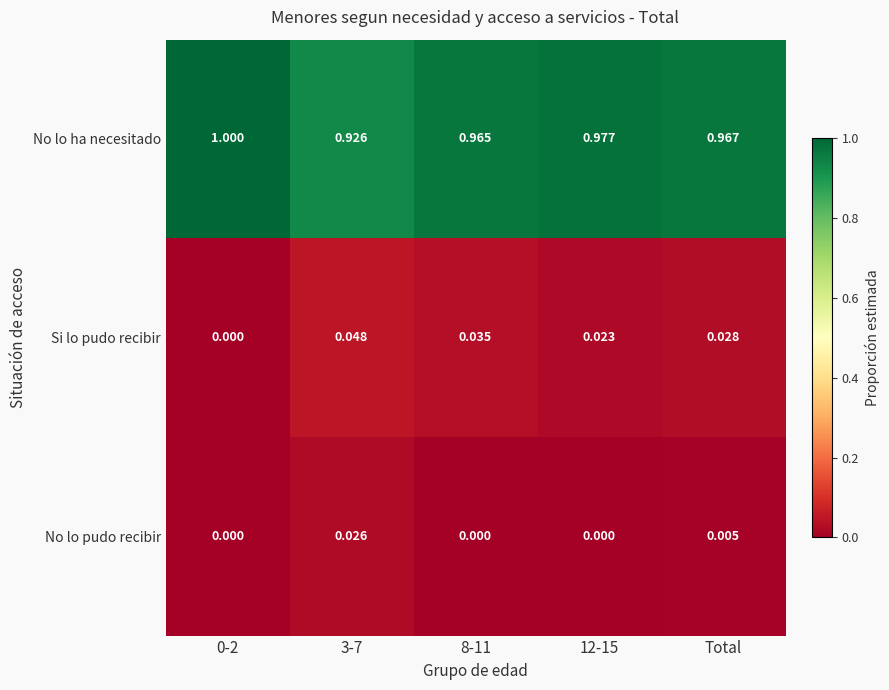

Is the value of No lo ha necesitado at 3-7 greater than the value of No lo pudo recibir at 0-2?

Yes